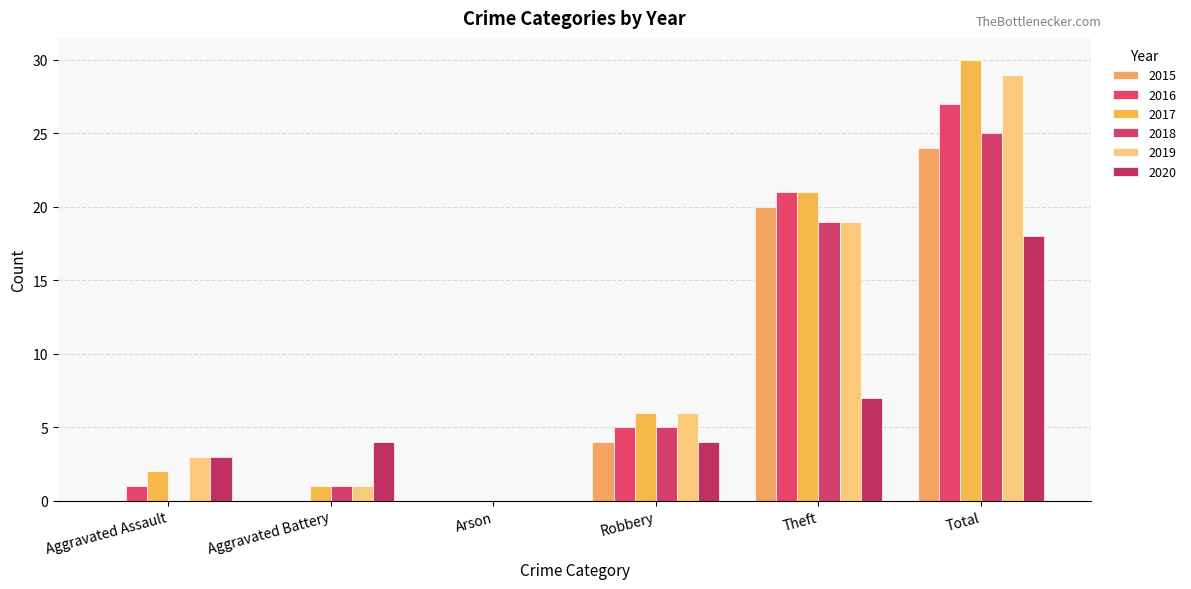

What is the average value of the 2016 series?

9